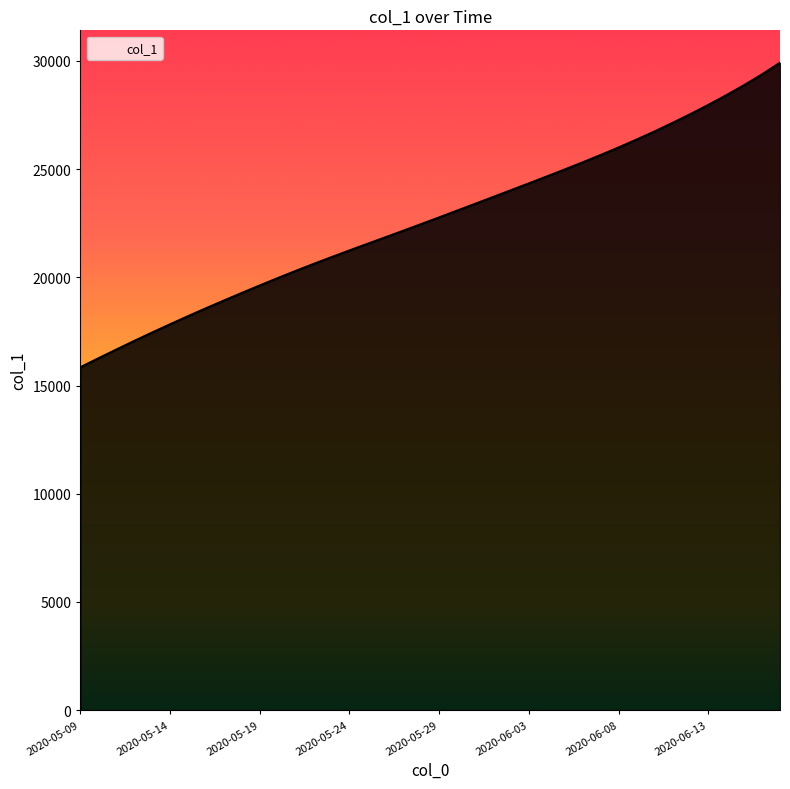

How many categories are shown in the chart?

40